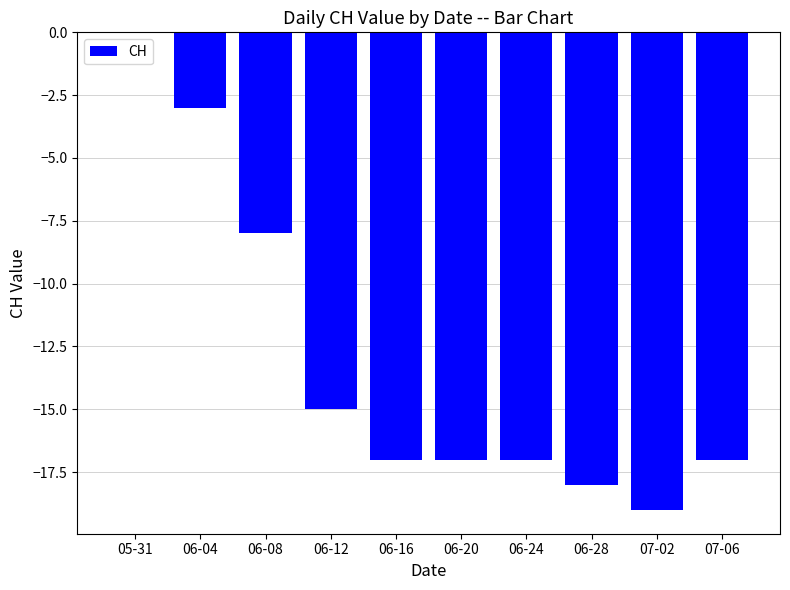

Is it true that the value at 07-02 is -32?

False